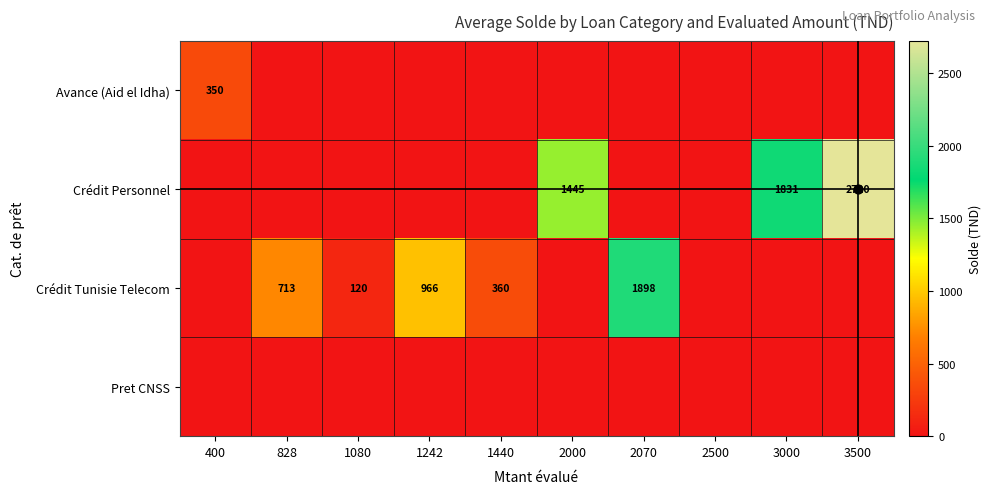

Which series has the widest spread of values?

Crédit Personnel